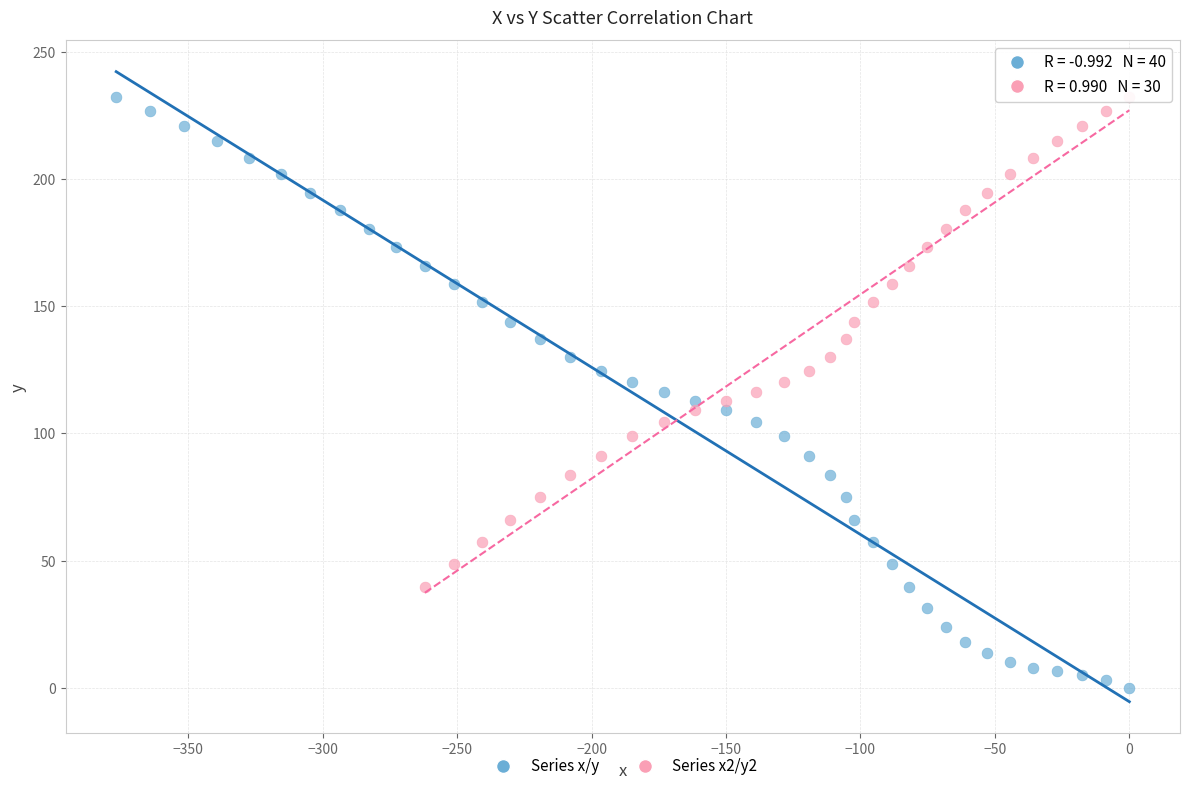

Which series has the widest spread of Y values?

Series x/y